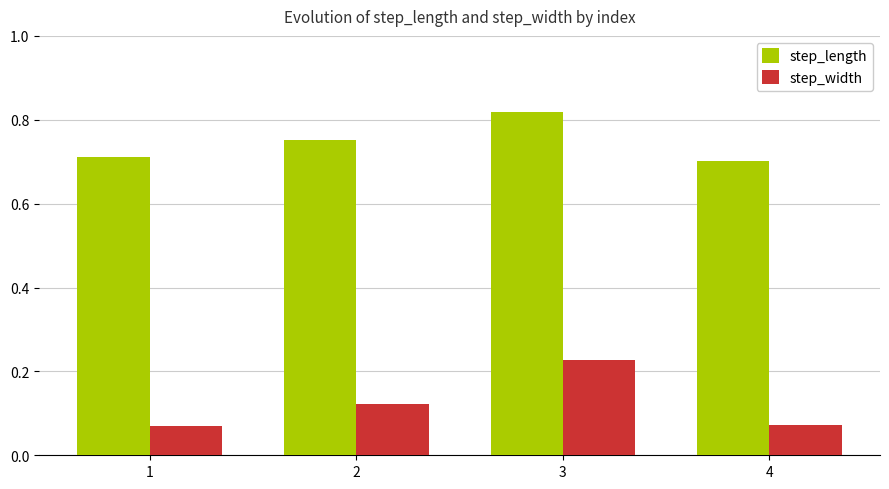

How many step_length values are between 0 and 1?

4